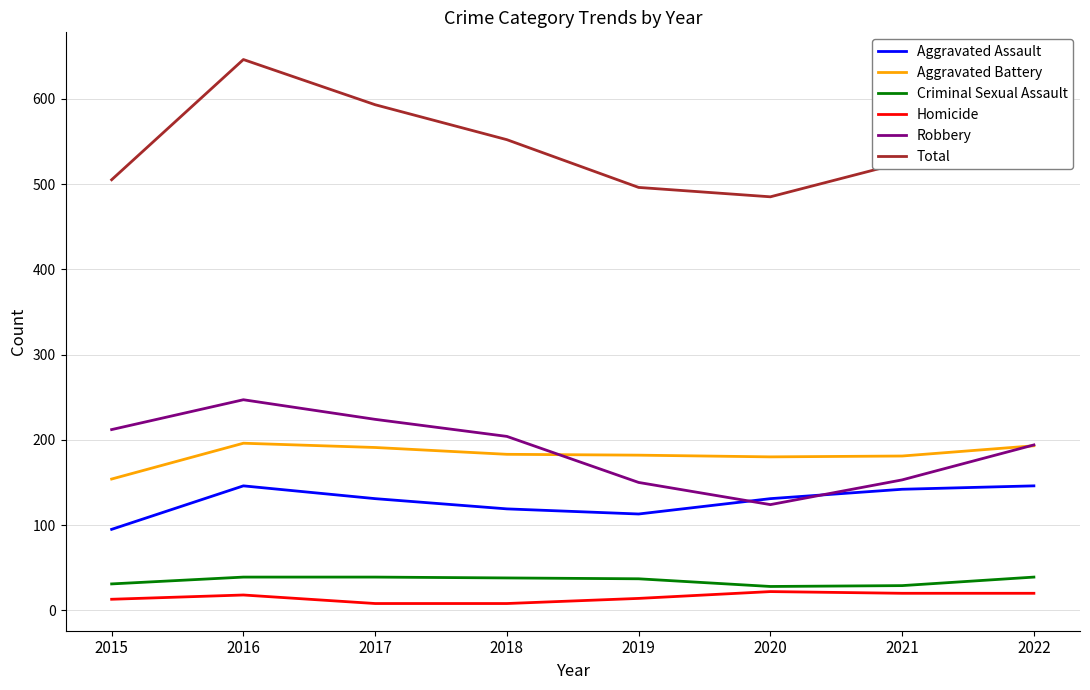

What is the sum of the Robbery values at 2017 and 2022?

418